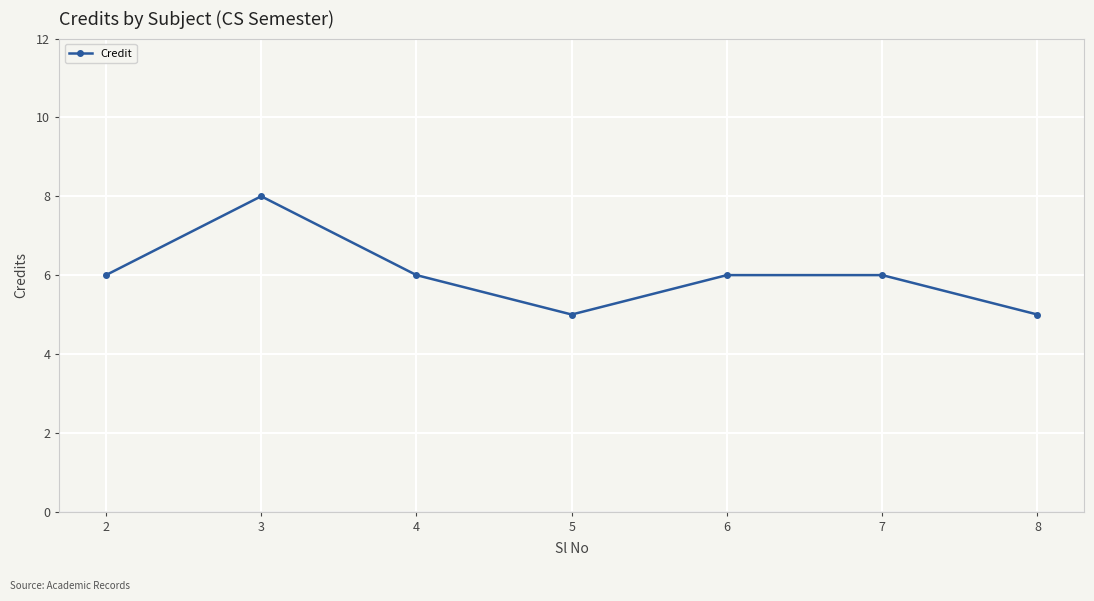

What is the difference between the maximum and minimum values?

3